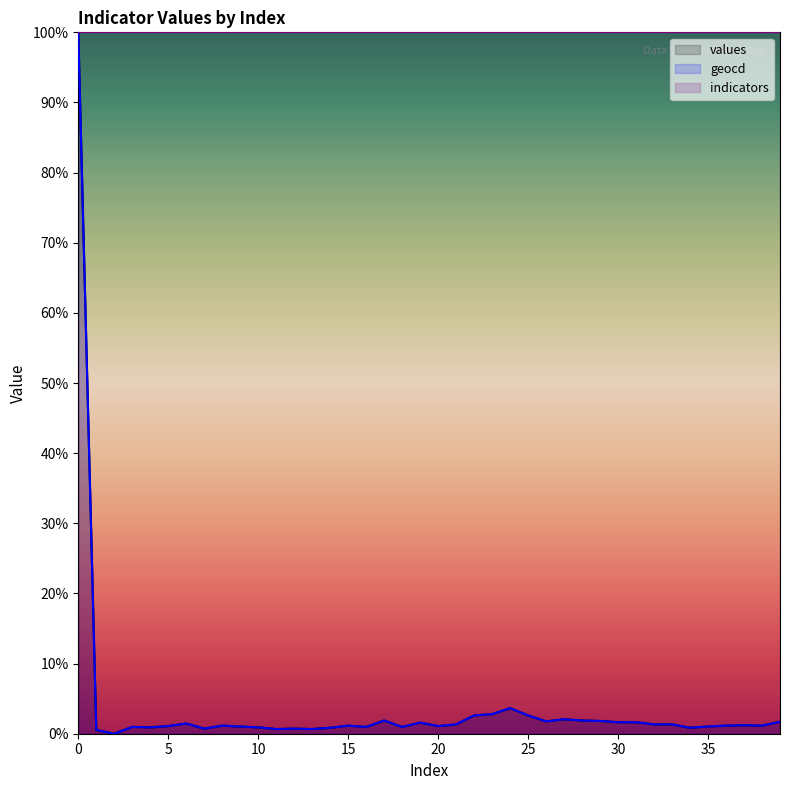

Does the chart display data point markers on the line(s)?

No